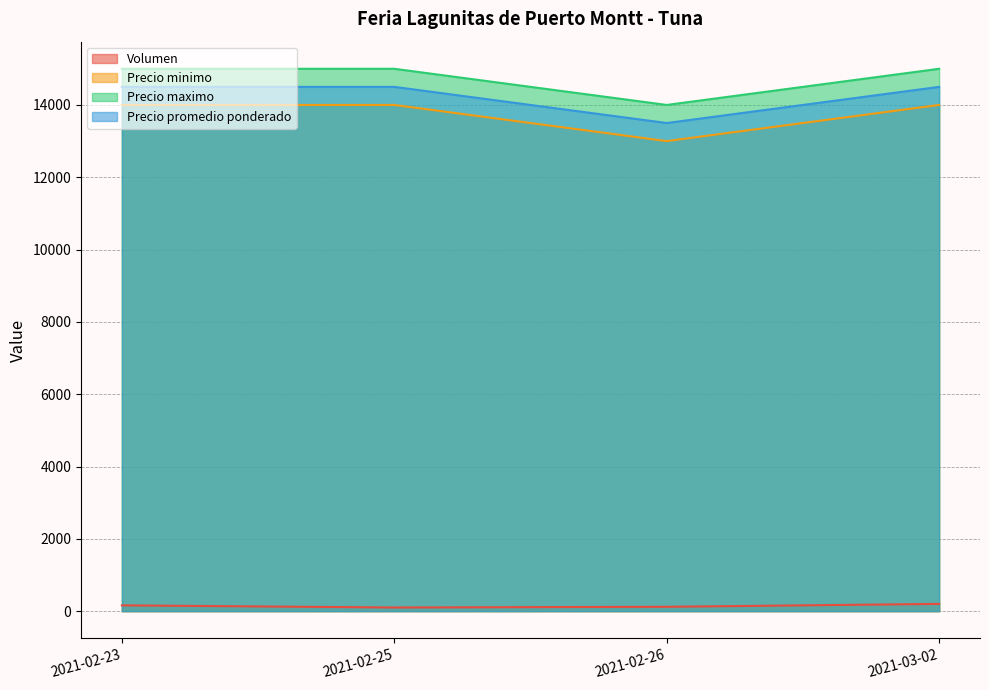

Where is the first local minimum for Precio promedio ponderado?

2021-02-26